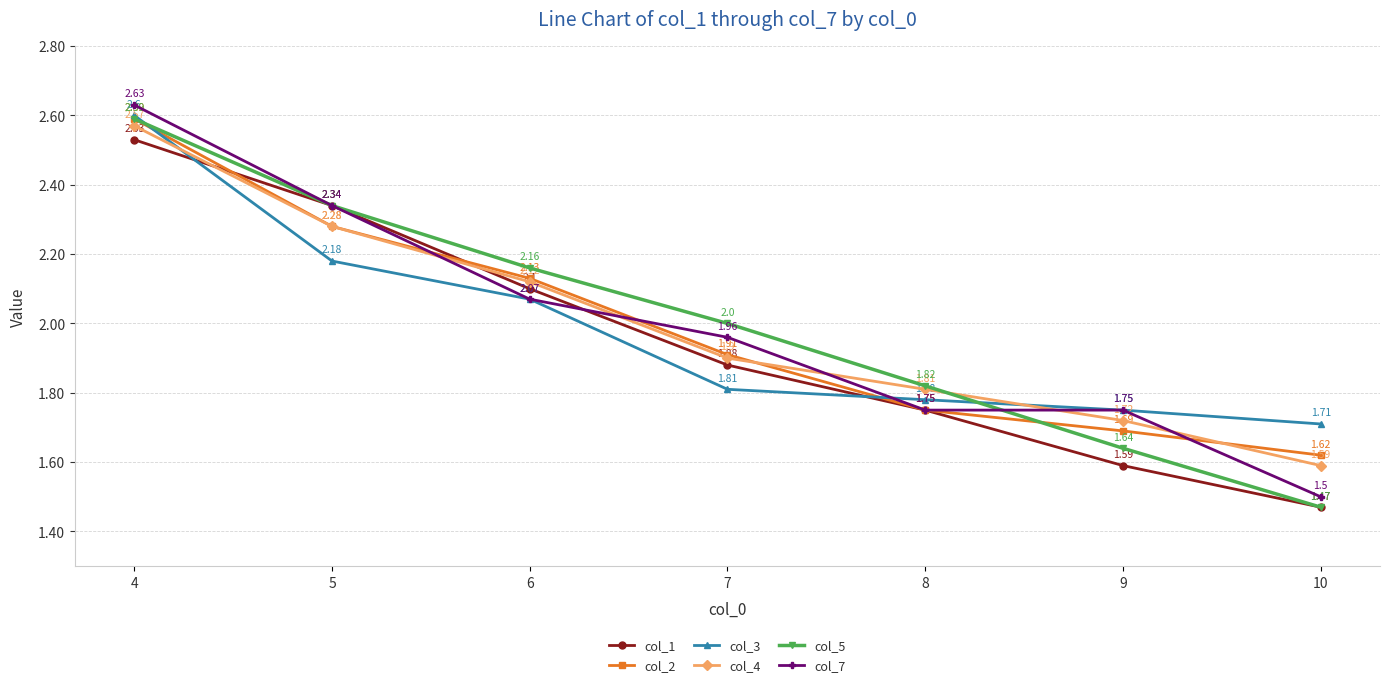

True or false: col_5 has more than 0 interior local peaks.

False